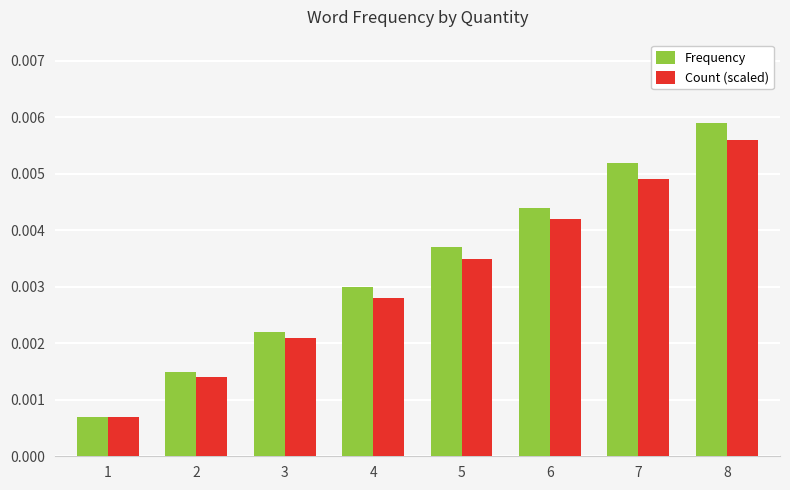

Rank the series at 3 from highest to lowest value.

Frequency, Count (scaled)